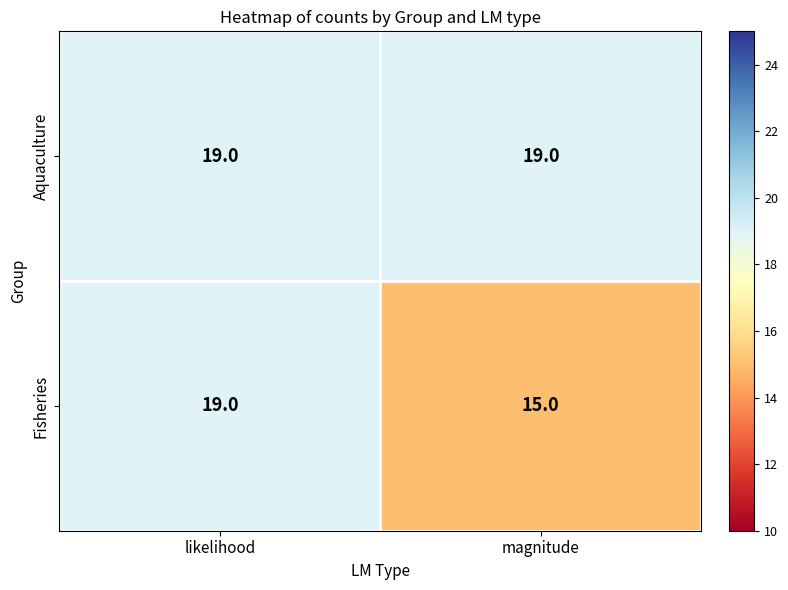

Which series has the widest spread of values?

Fisheries